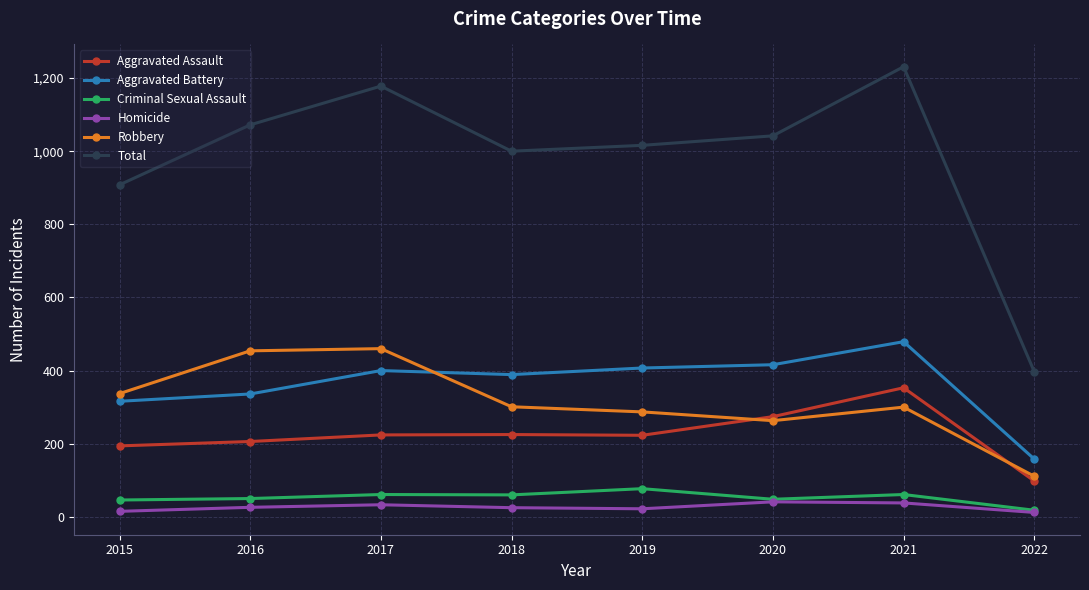

Does the chart display data point markers on the line(s)?

Yes